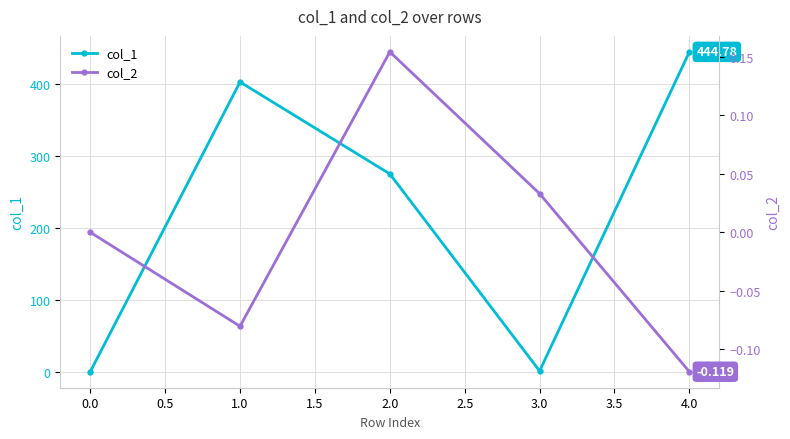

List the series in order of their peak value, highest first.

col_1, col_2